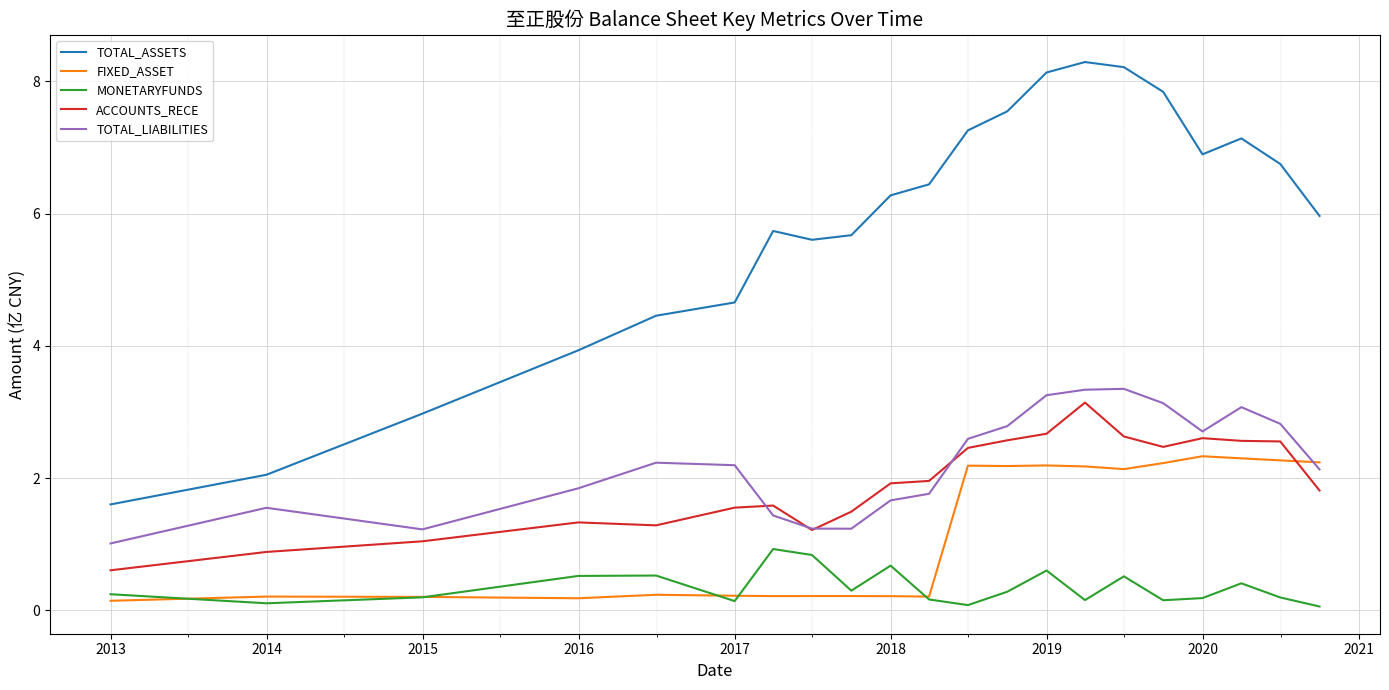

Which series has the largest total across all categories?

TOTAL_ASSETS